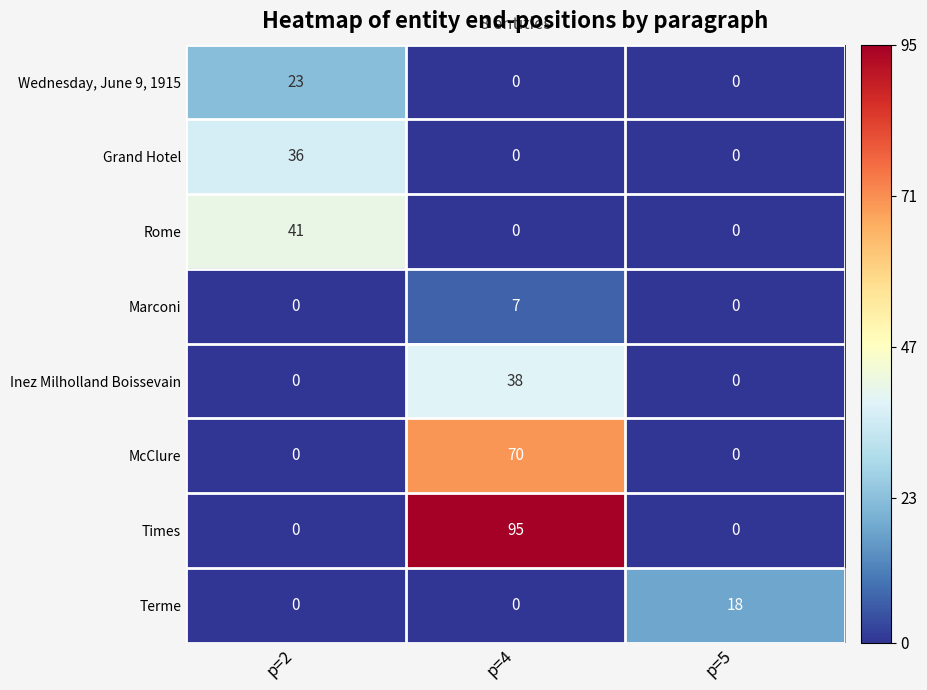

At how many categories does at least one series exceed 26?

2